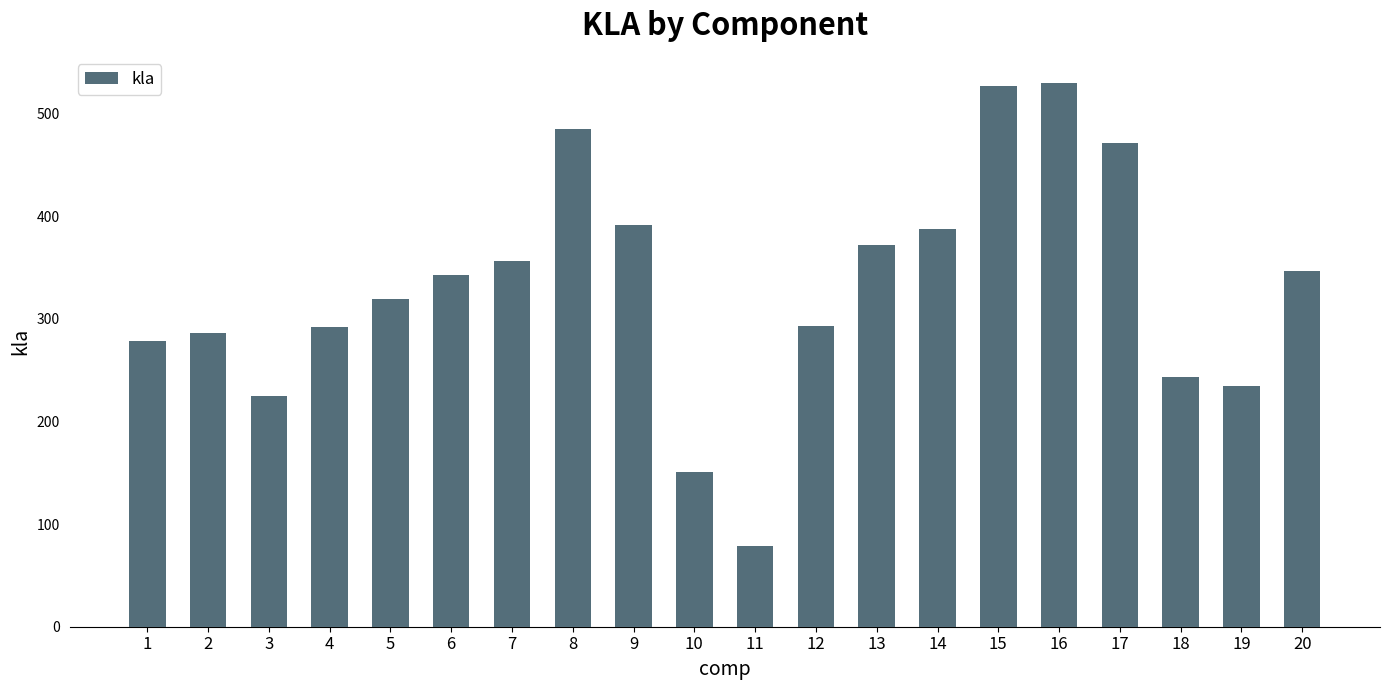

How many data points are above 343?

10